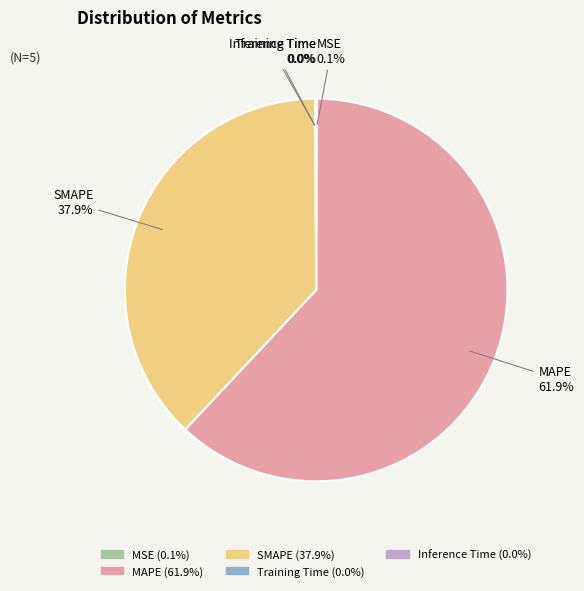

What percentage is the SMAPE slice, to the nearest percent?

38%